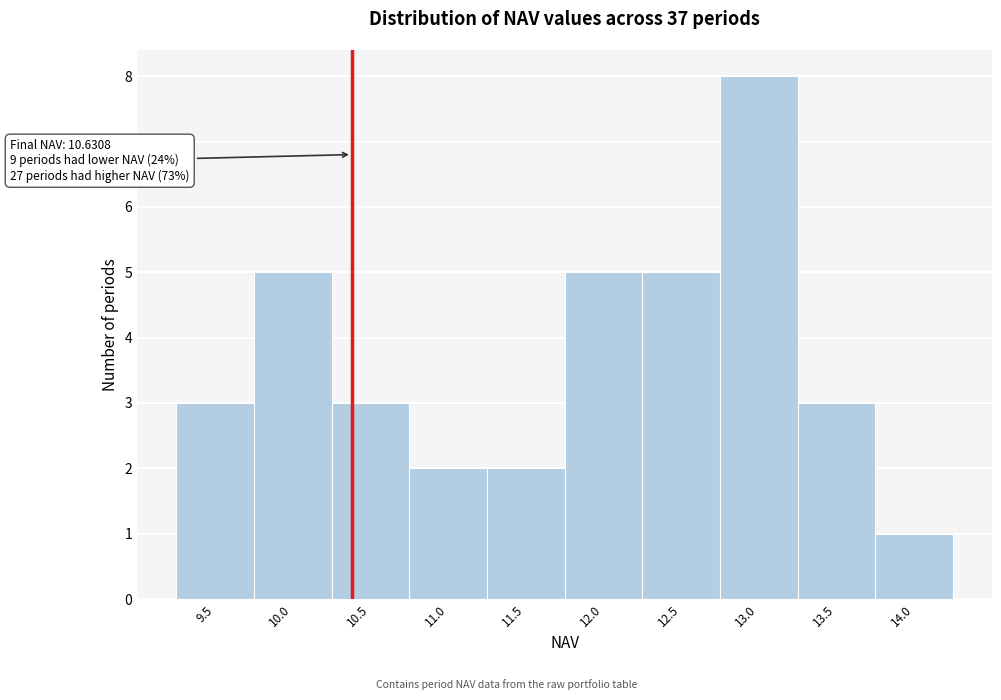

Reading left to right, list all the values displayed in this chart.

3	5	3	2	2	5	5	8	3	1